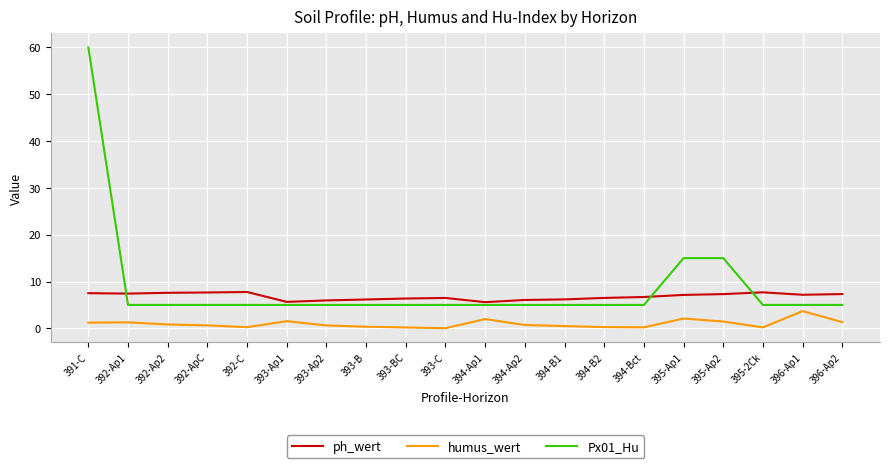

What is the difference between the maximum and minimum values in the ph_wert series?

2.2